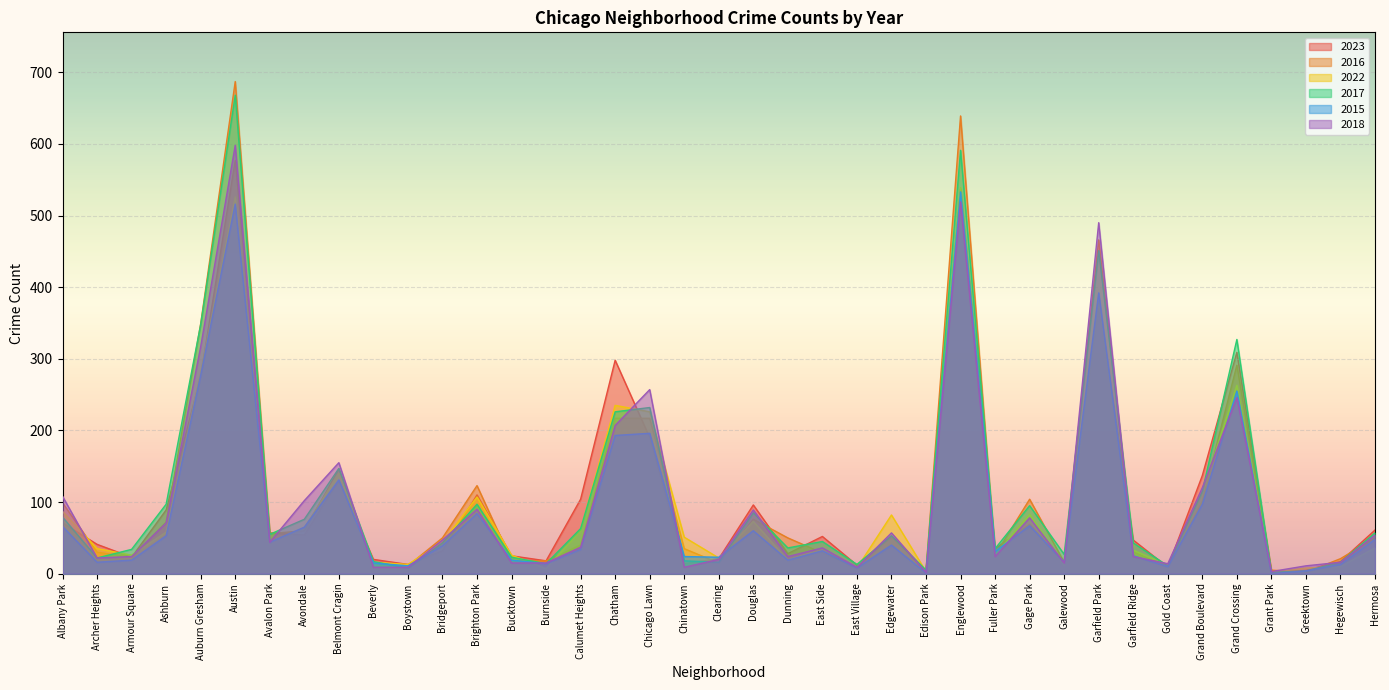

Between which two adjacent categories do 2015 and 2022 first intersect?

Avondale and Belmont Cragin